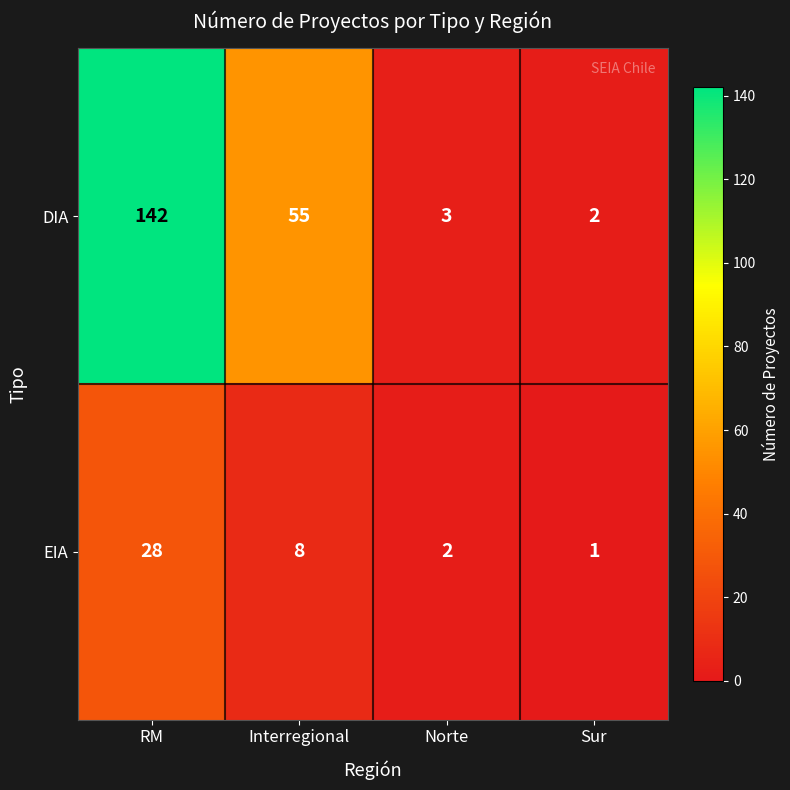

Reading right to left, transcribe all the data shown in this chart.

DIA: 2	3	55	142
EIA: 1	2	8	28